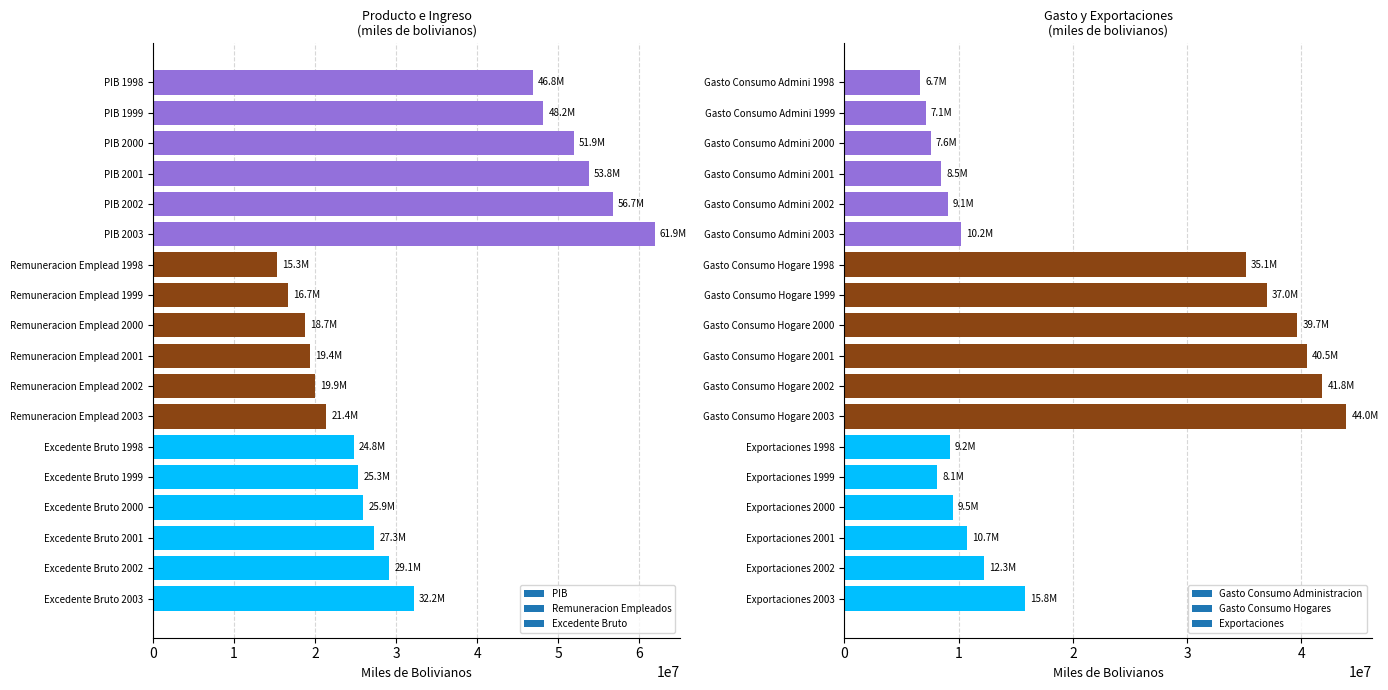

The Gasto Consumo Administracion series shows 8458061 at 2001. True or false?

True